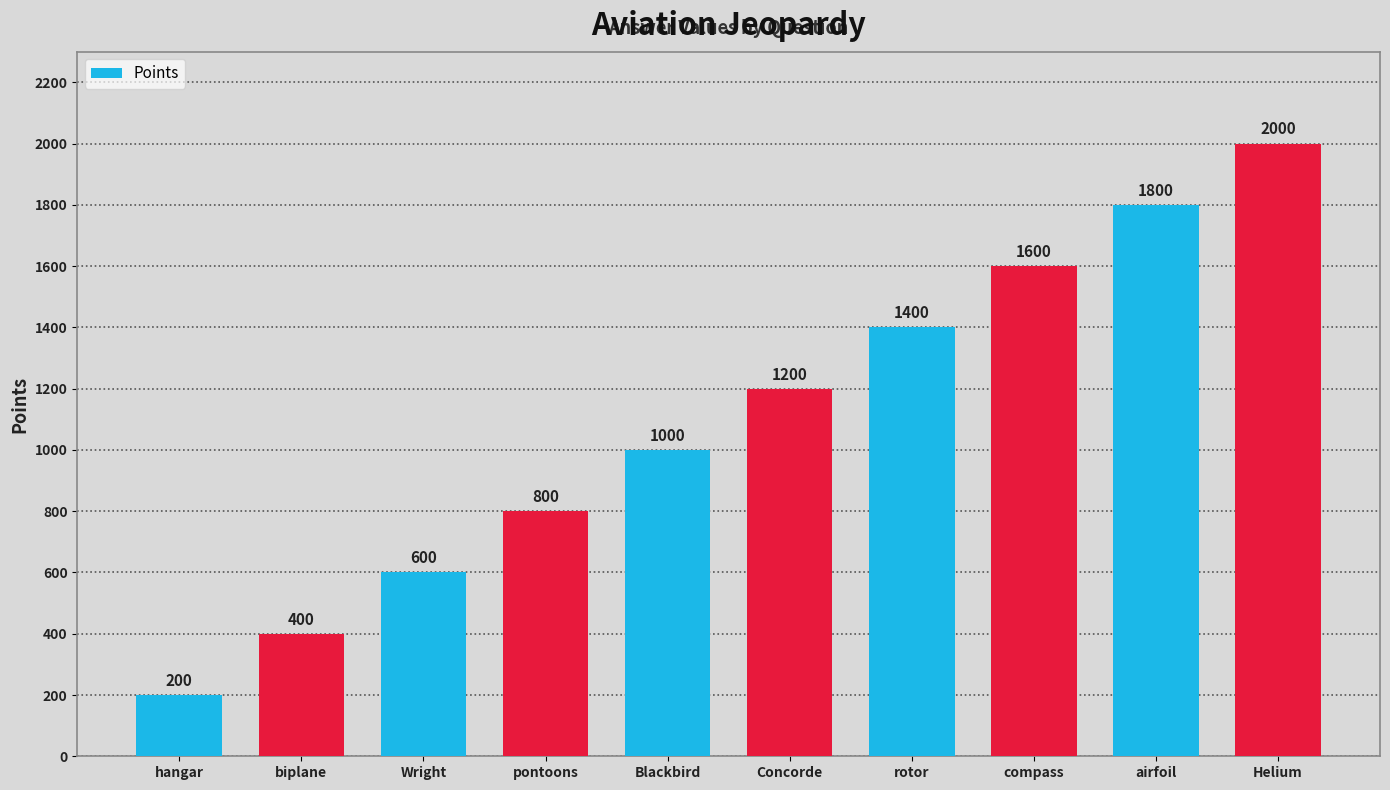

Count the values in the range 600 to 1600.

6